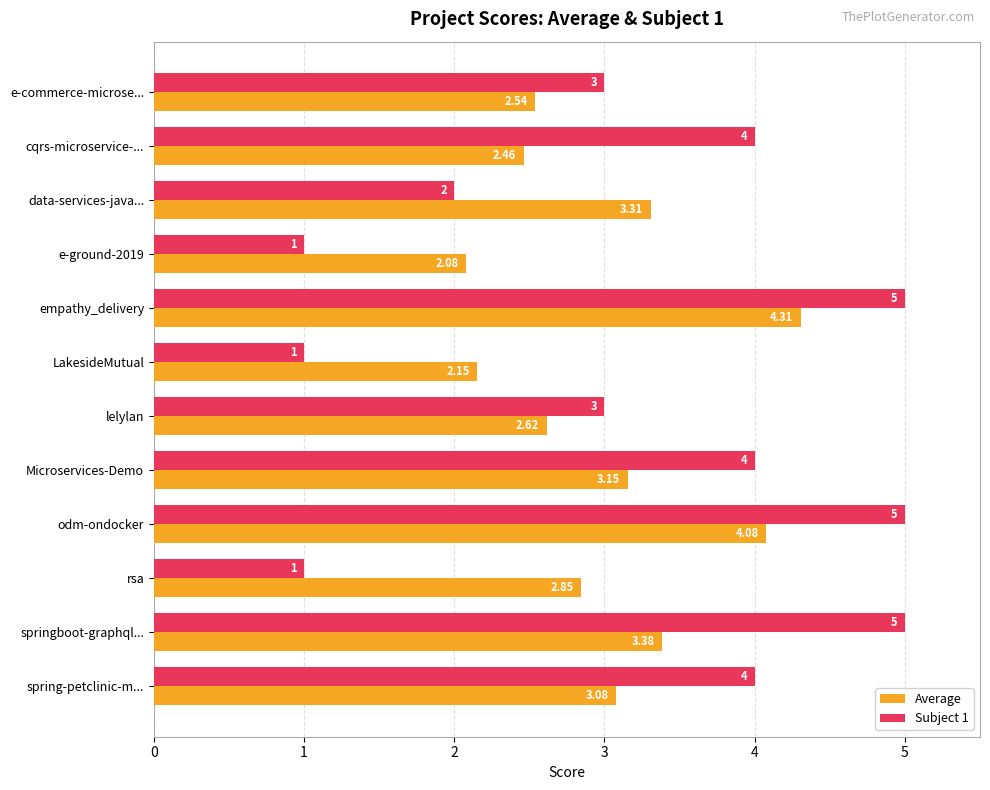

Rank the series by their maximum value, from lowest to highest.

Average, Subject 1